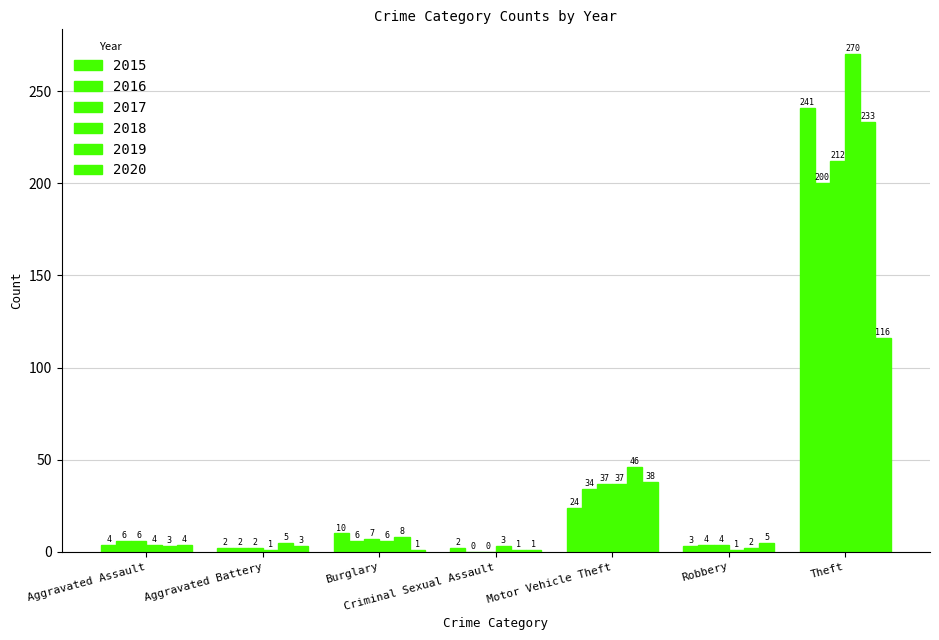

What is the sum of all 2018 values?

322